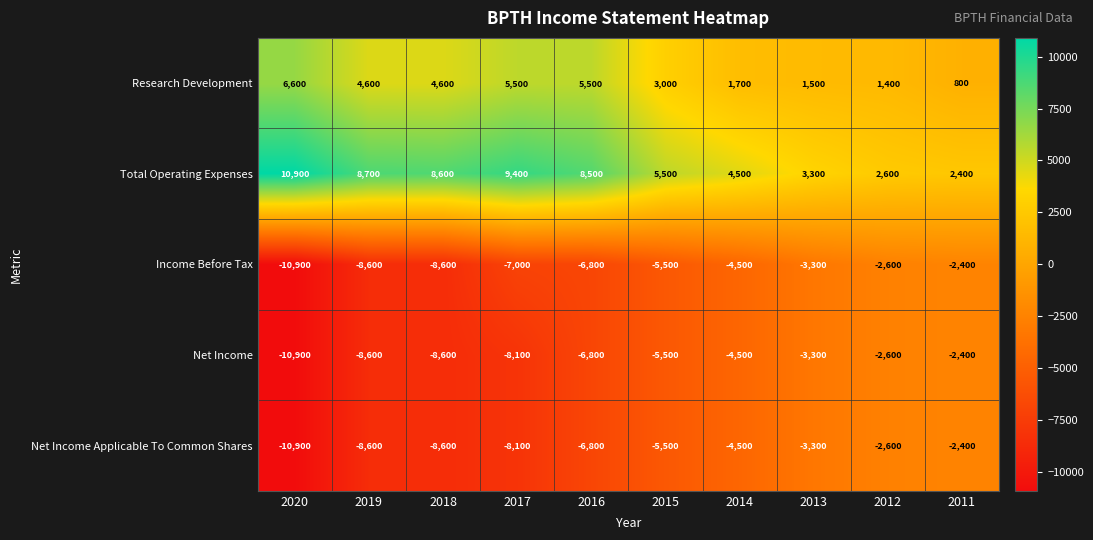

Which series changed the most between 2019 and 2012?

Total Operating Expenses